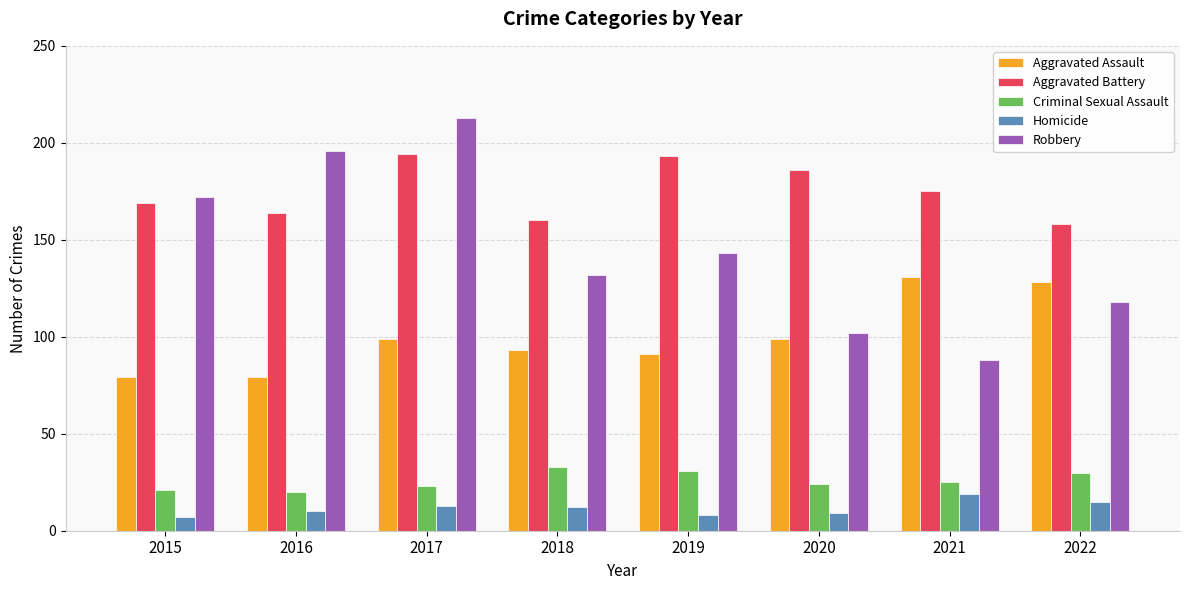

Reading left to right, transcribe all the data shown in this chart.

Aggravated Assault: 79	79	99	93	91	99	131	128
Aggravated Battery: 169	164	194	160	193	186	175	158
Criminal Sexual Assault: 21	20	23	33	31	24	25	30
Homicide: 7	10	13	12	8	9	19	15
Robbery: 172	196	213	132	143	102	88	118